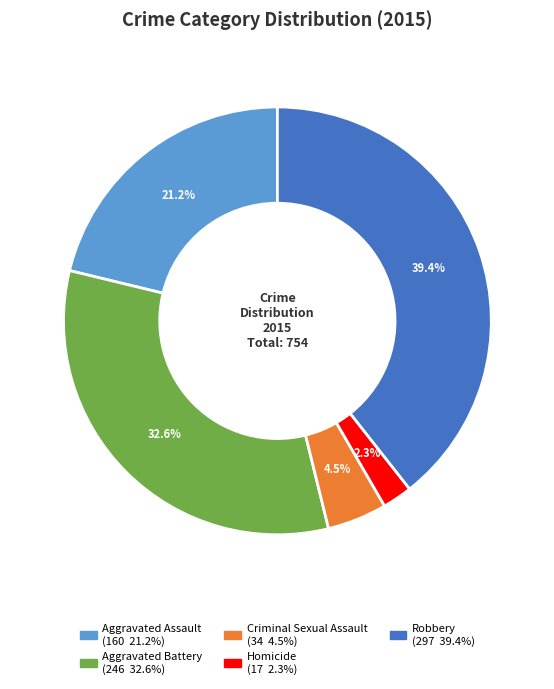

How many slices are in this pie chart?

5